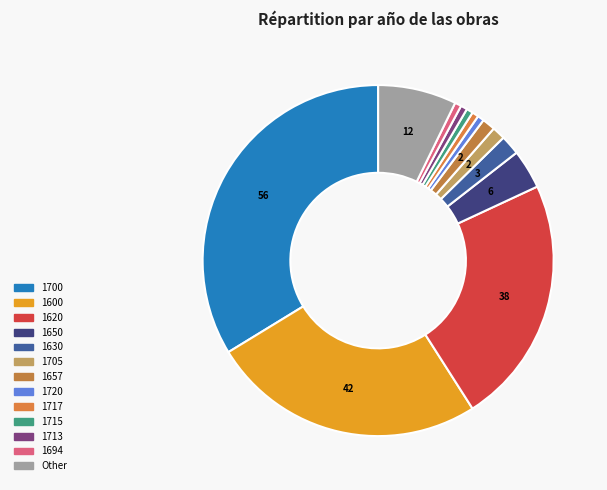

Count the number of slices in the pie.

13